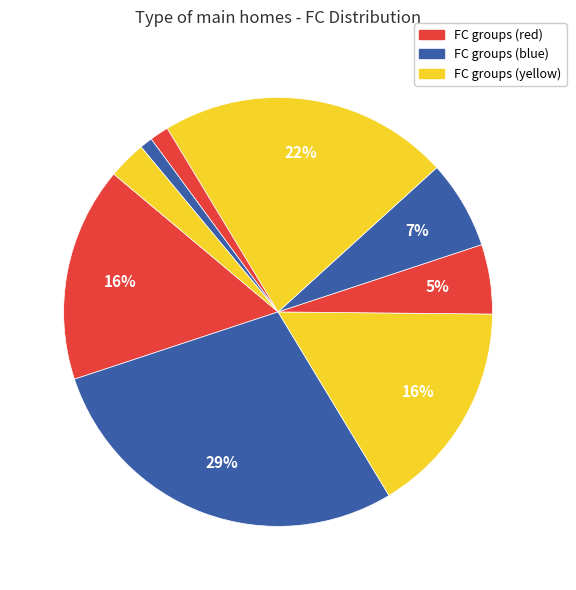

How many slices are in this pie chart?

9